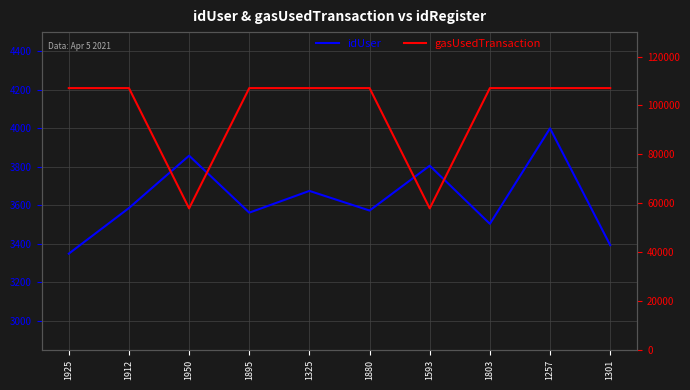

What is the maximum value shown in the chart?

107097